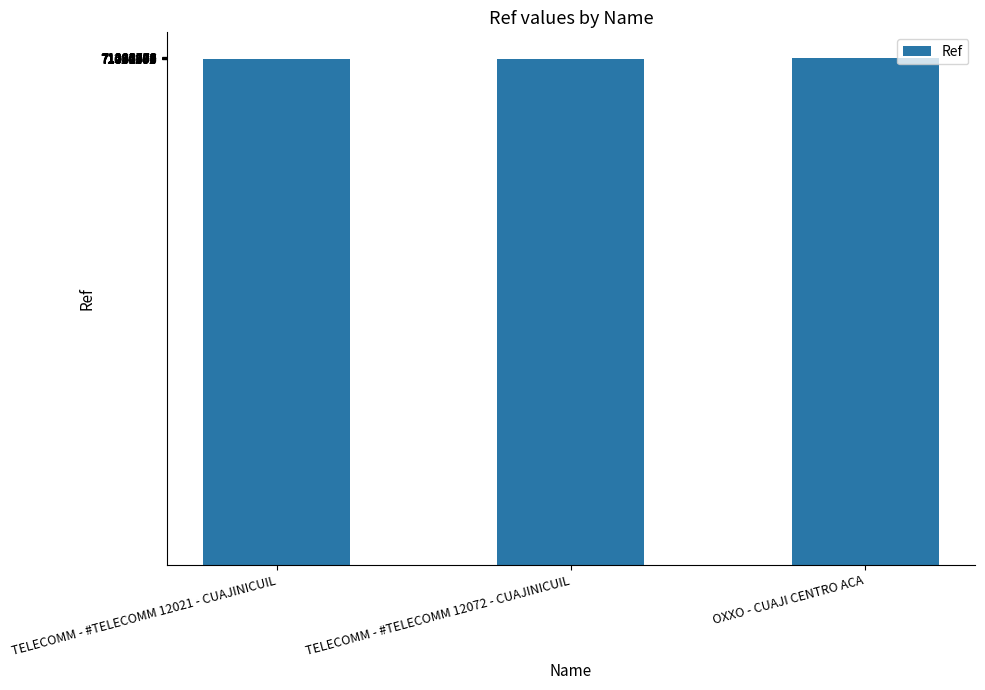

What is the label of the 2nd bar from the right?

TELECOMM - #TELECOMM 12072 - CUAJINICUIL